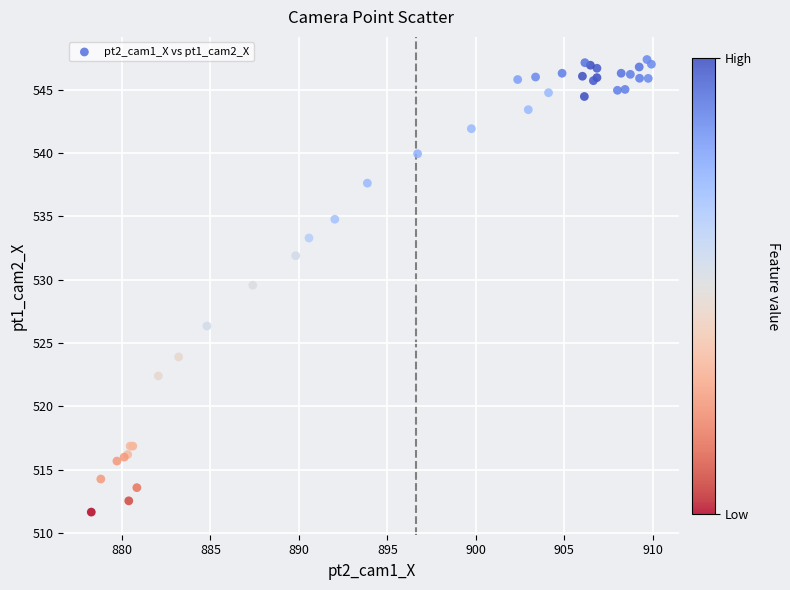

What Y value in the scatter plot is closest to 529?

529.6